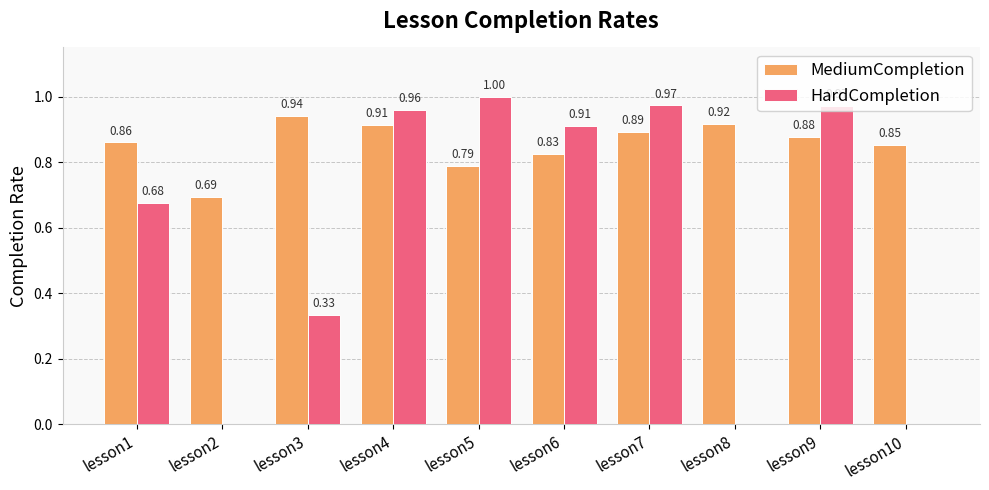

Is the value of MediumCompletion at lesson9 greater than the value of HardCompletion at lesson1?

Yes